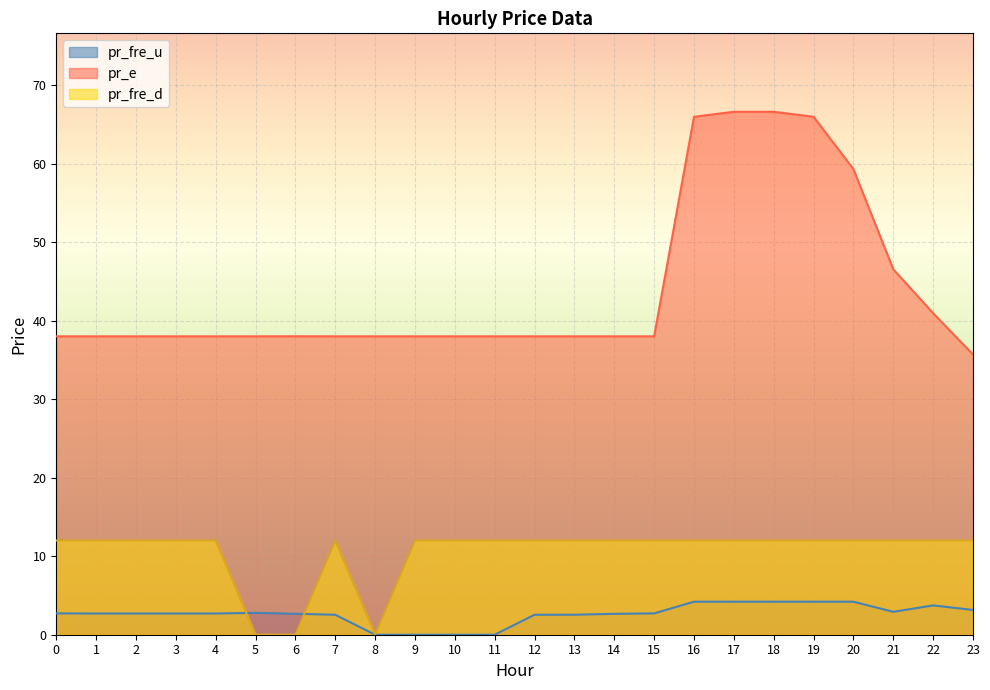

Is it true that pr_fre_u equals 2.5 at 12?

True